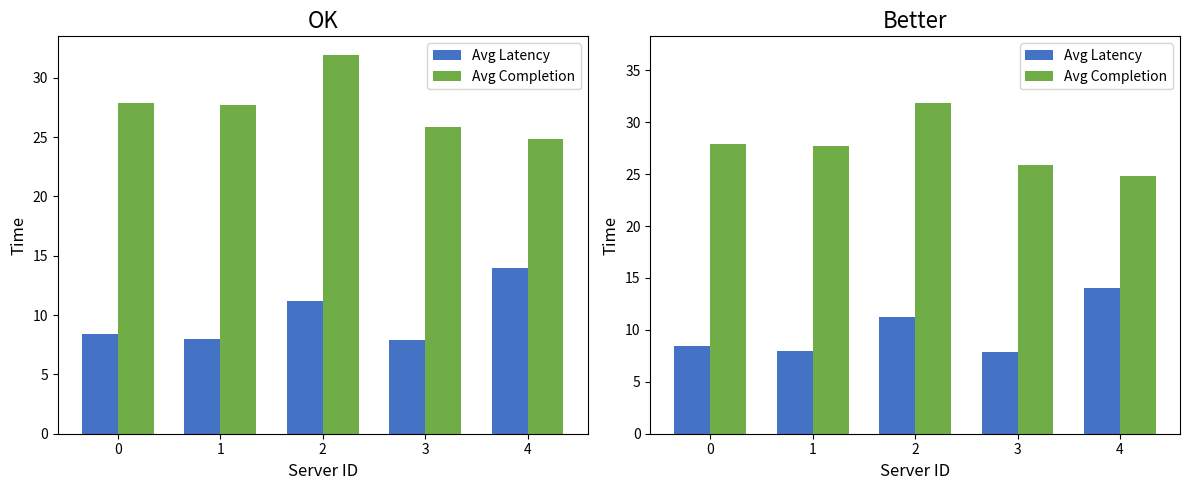

How many data points in Avg Completion are less than 27?

2